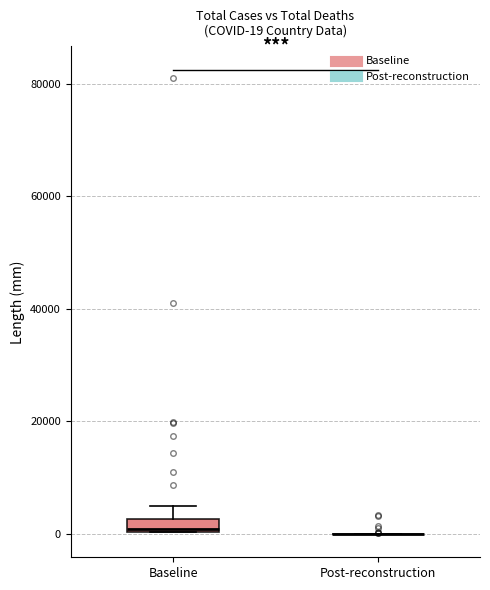

Comparing the boxes themselves (not the whiskers), which one is the tallest?

Baseline